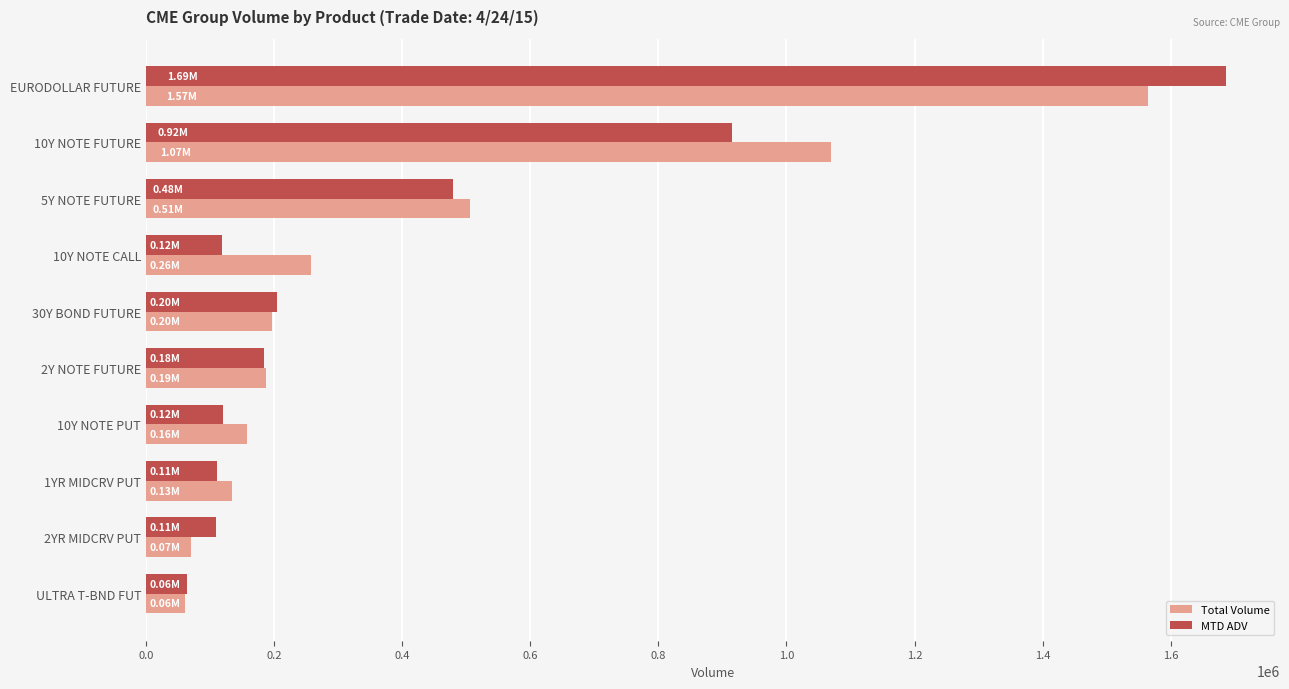

What are all the series names shown in the legend?

Total Volume, MTD ADV